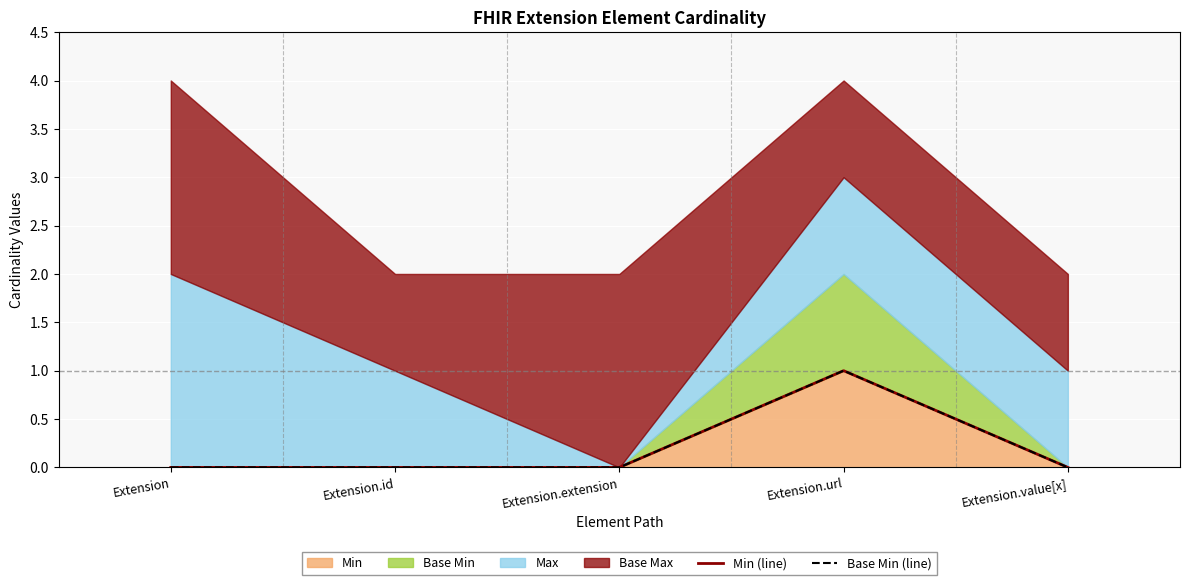

What is the label of the 5th point from the left?

Extension.value[x]